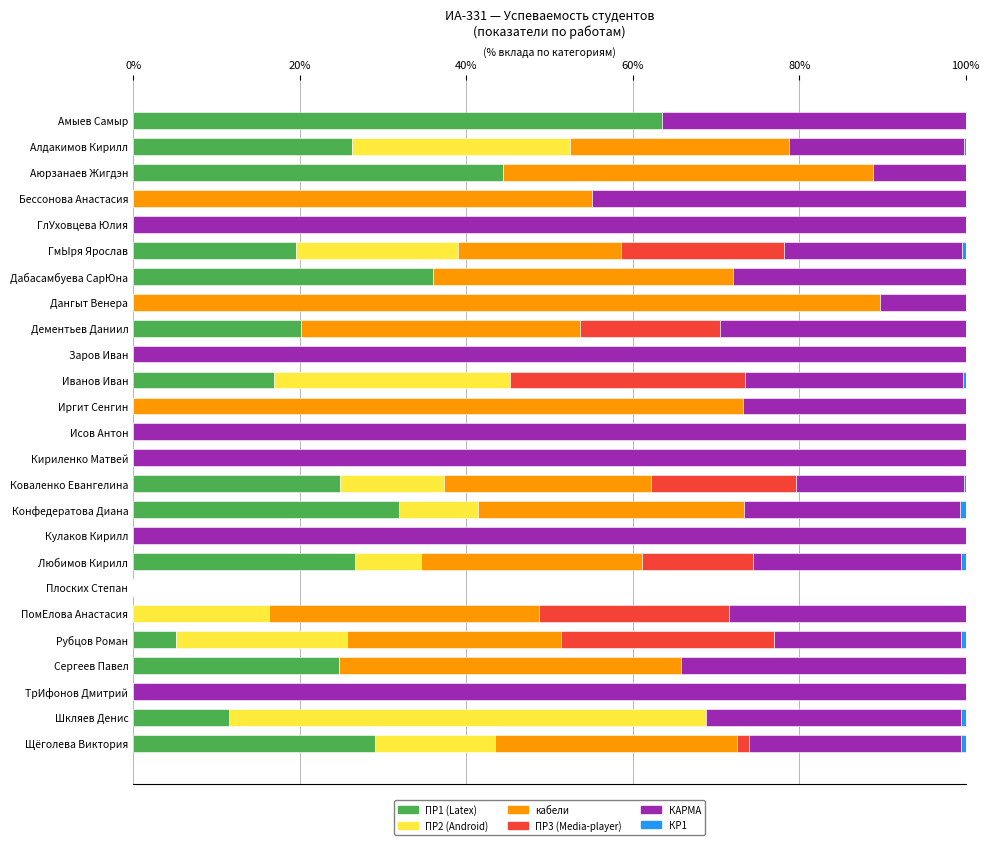

What is the sum of the ПР1 (Latex) values at ГлУховцева Юлия and Аюрзанаев Жигдэн?

44.4